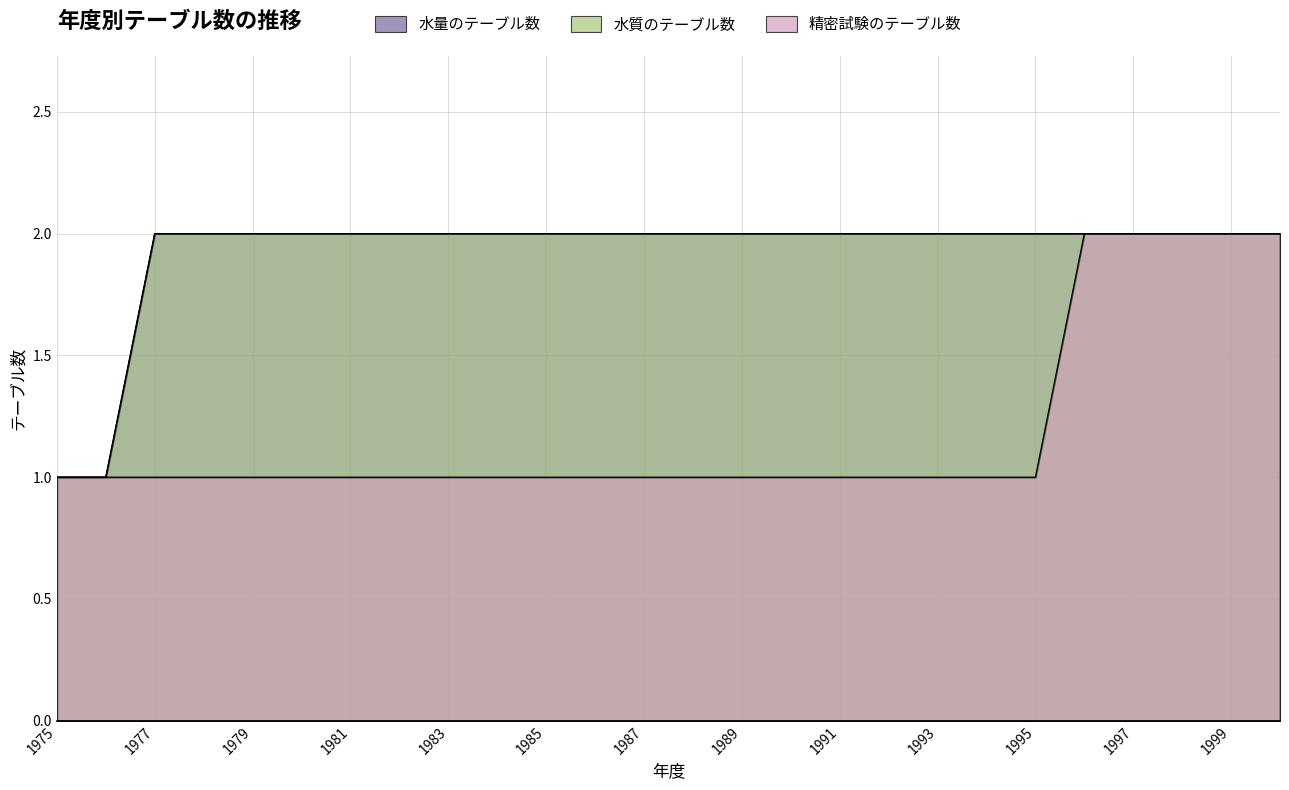

Which series has the largest total across all categories?

水量のテーブル数